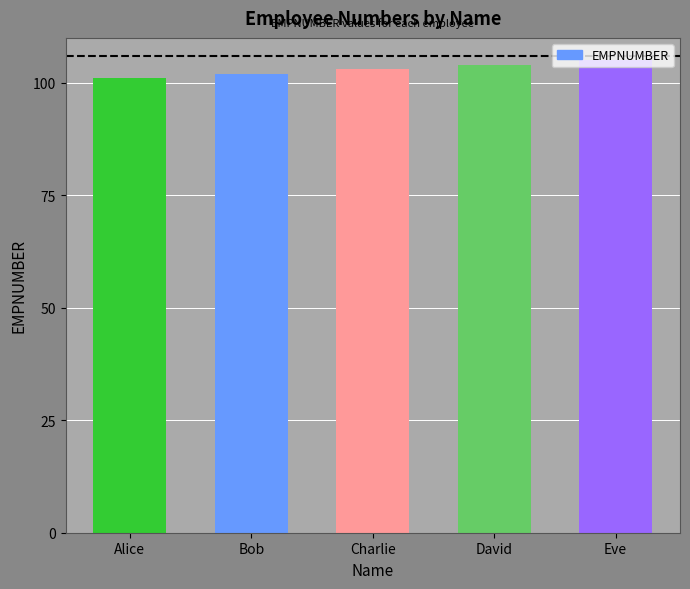

How many data points does each series have?

5